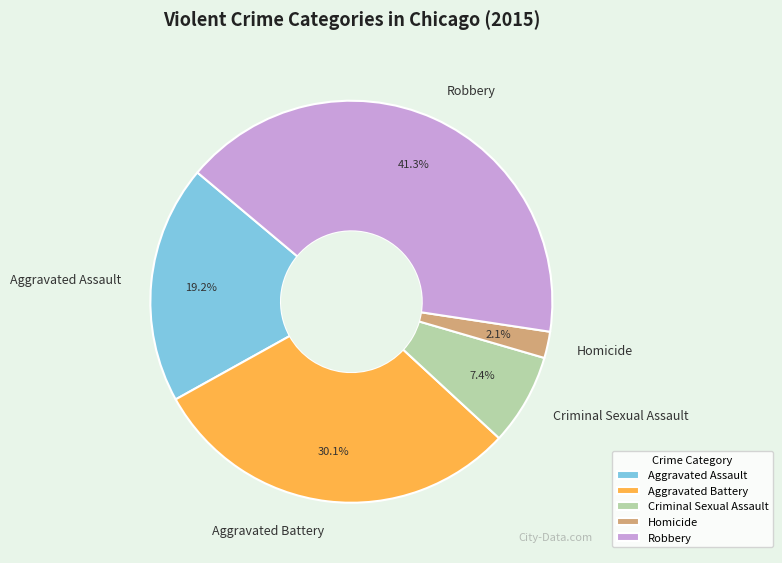

To the nearest percent, what is the difference between the Robbery and Criminal Sexual Assault slice percentages?

34%